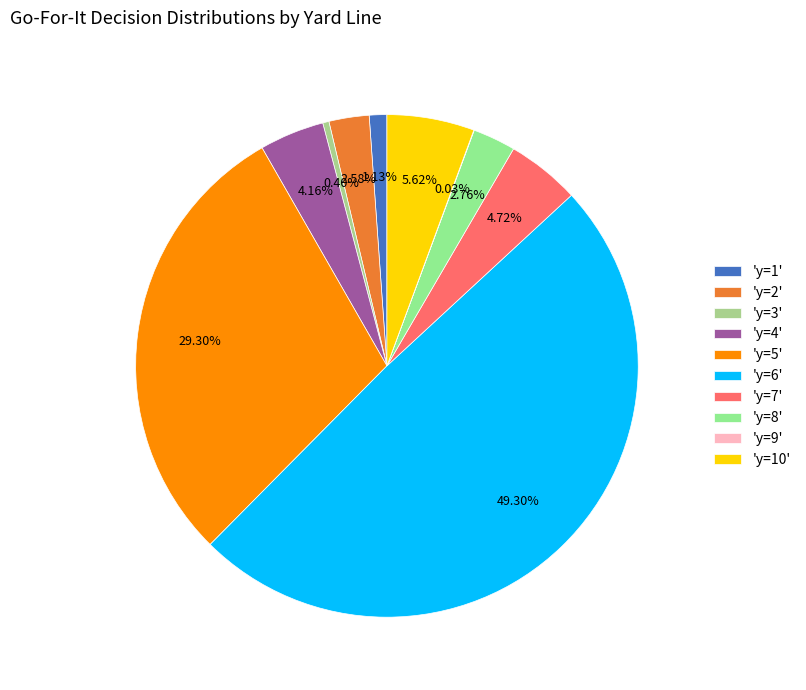

Count the number of slices in the pie.

10